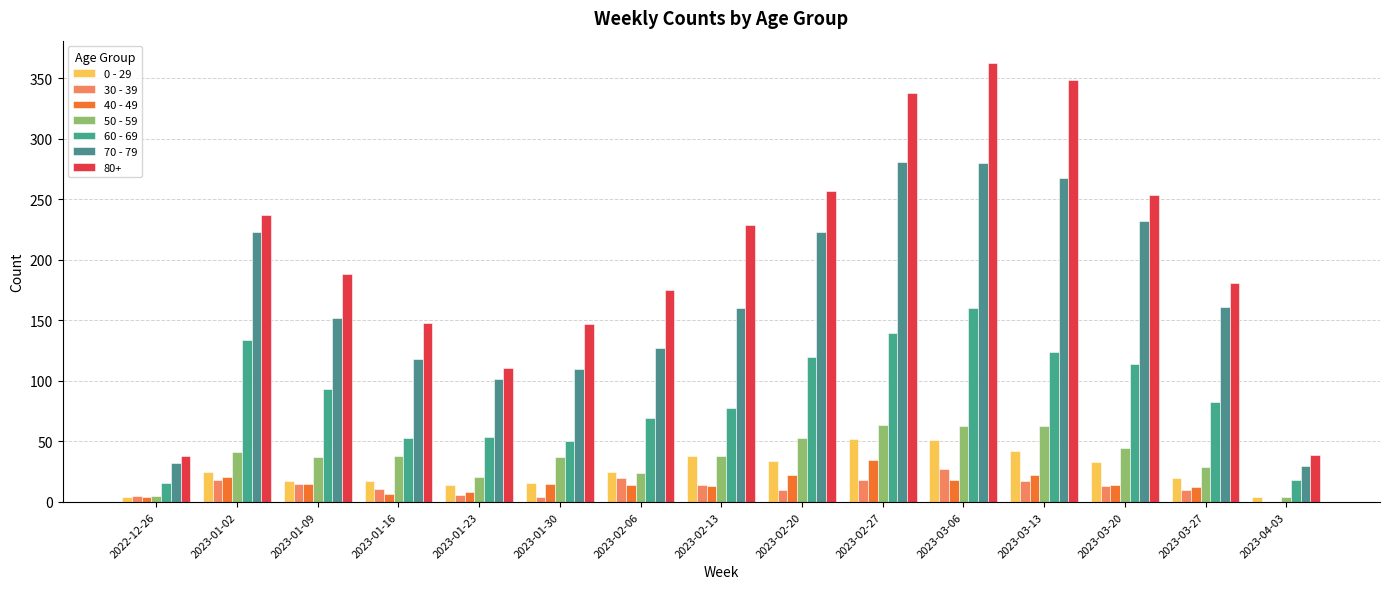

Does the chart contain stacked bars?

No